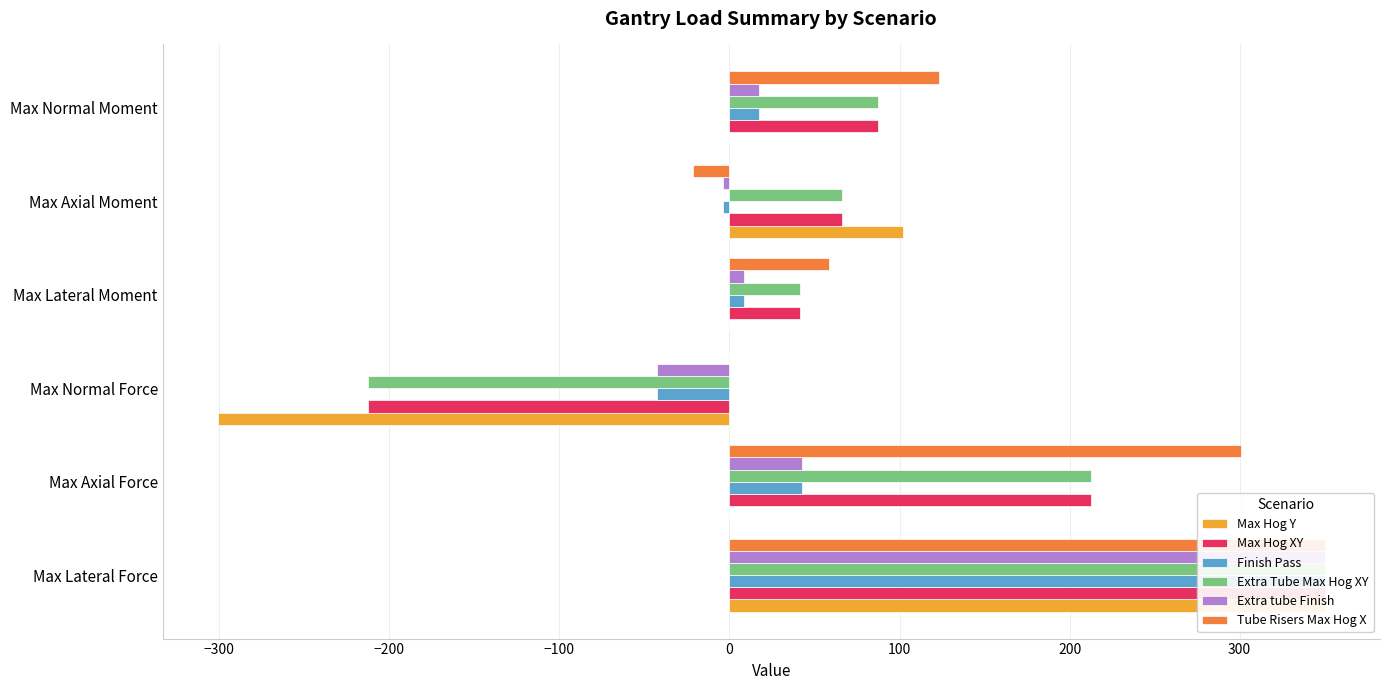

Rank the series by their maximum value, from highest to lowest.

Max Hog Y, Max Hog XY, Finish Pass, Extra Tube Max Hog XY, Extra tube Finish, Tube Risers Max Hog X